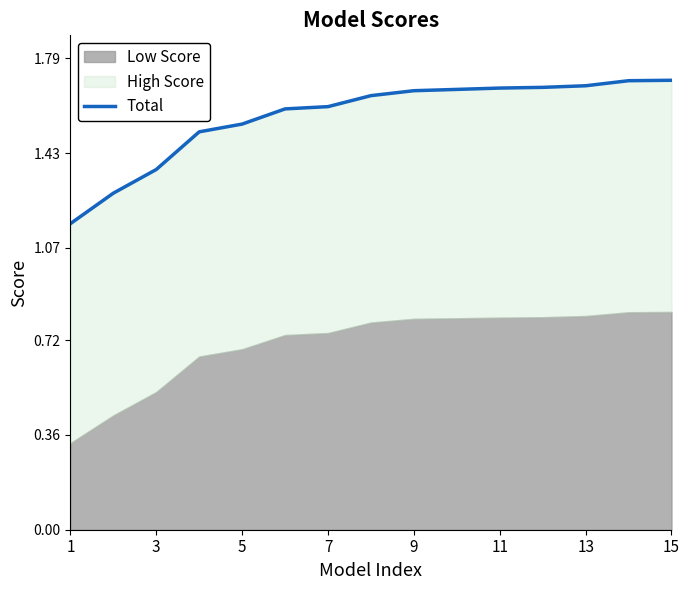

What is the sum of all values?

23.5